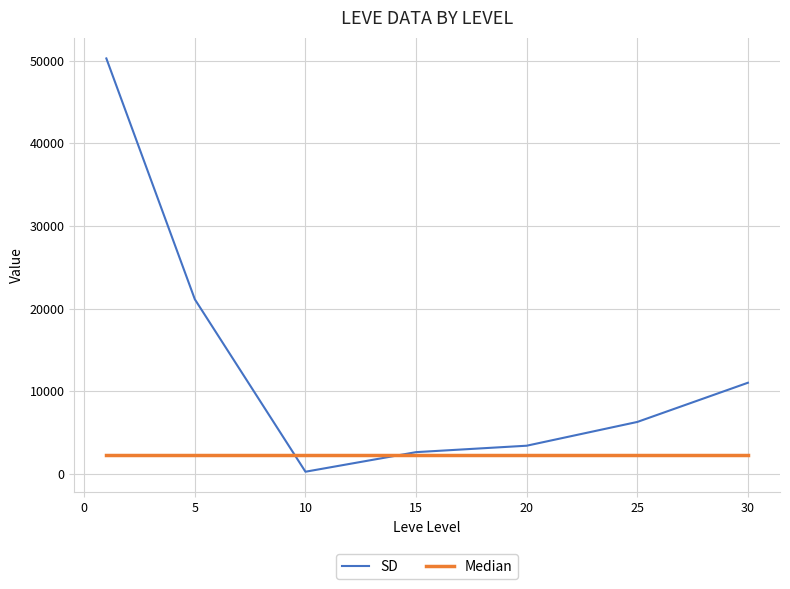

Which series has the largest total across all categories?

SD